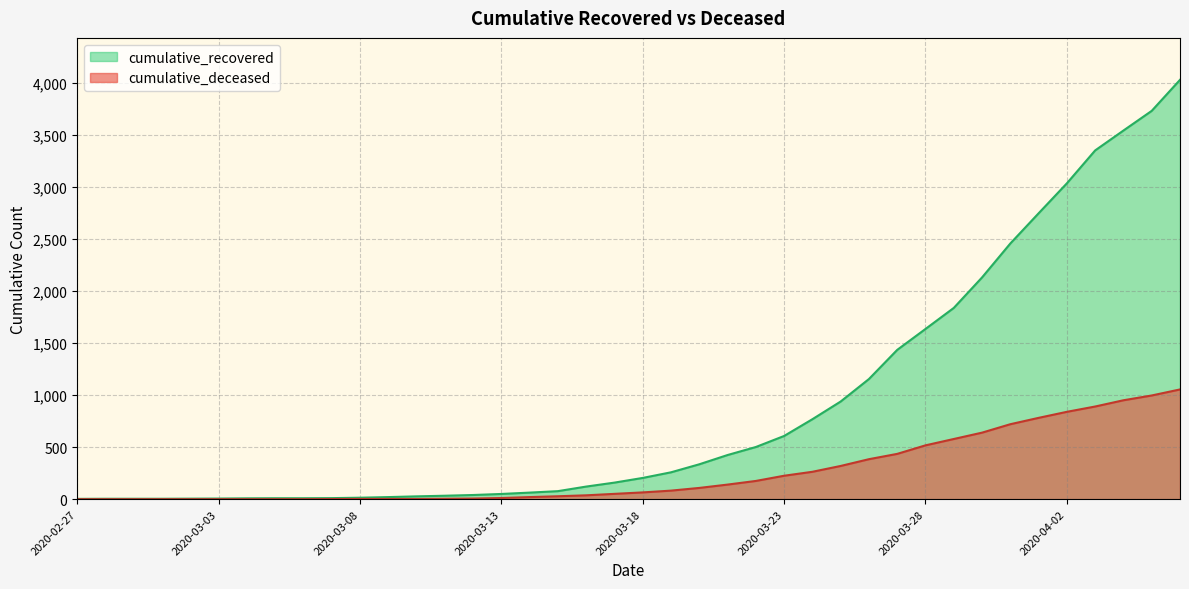

At how many categories does at least one series exceed 1085?

12